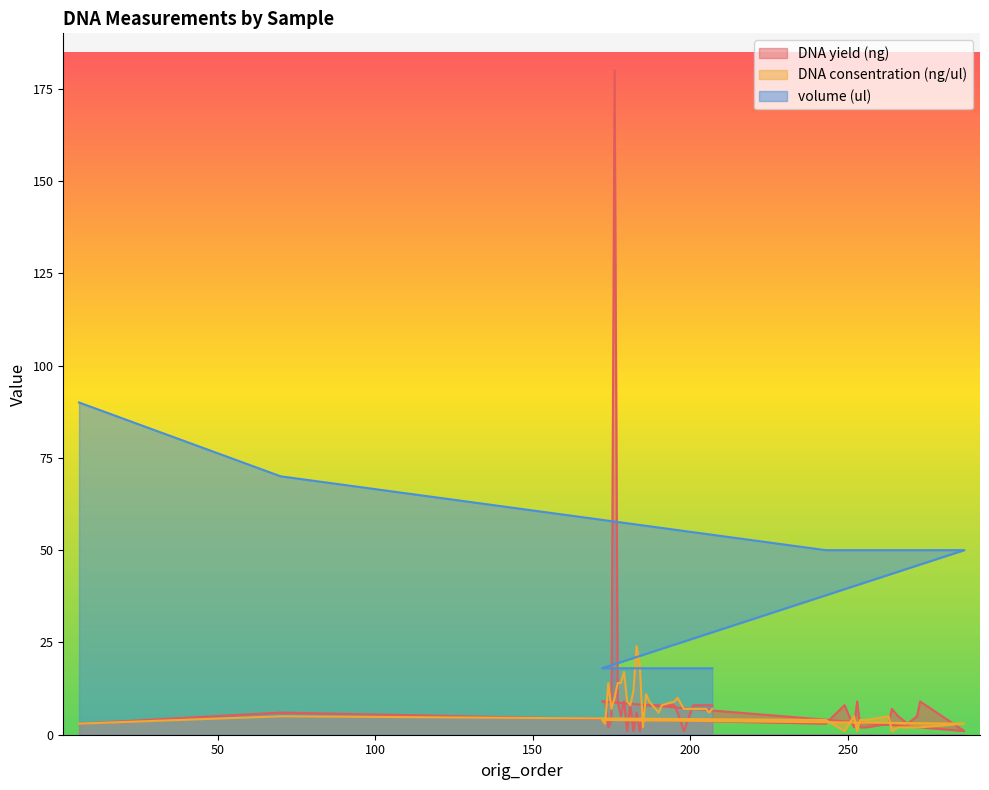

What position from the left is 190?

32